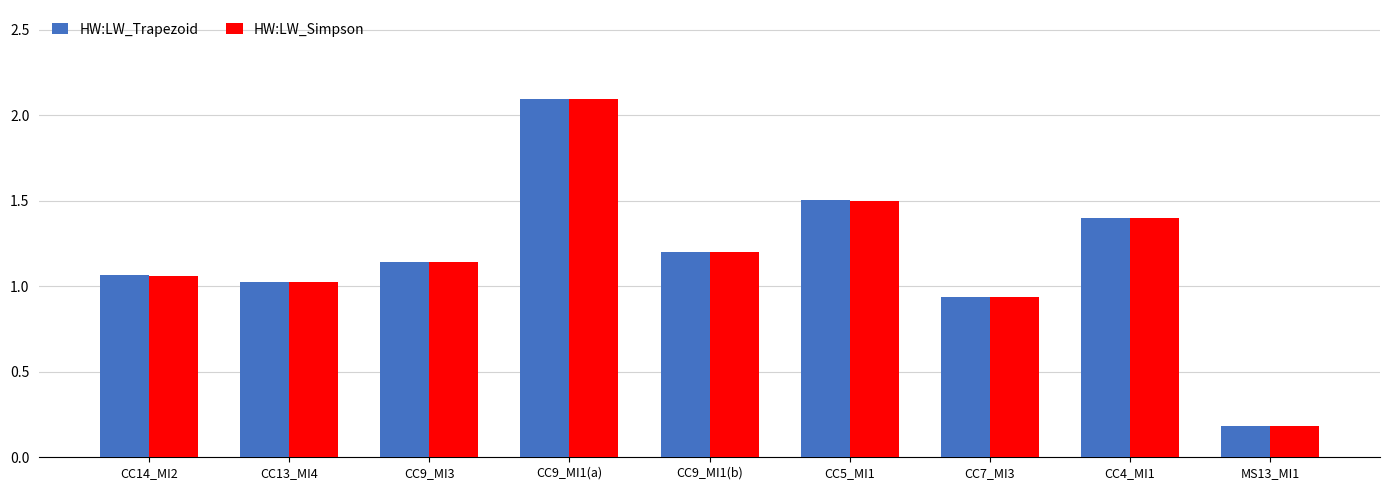

What is the lowest value of the HW:LW_Trapezoid series?

0.2